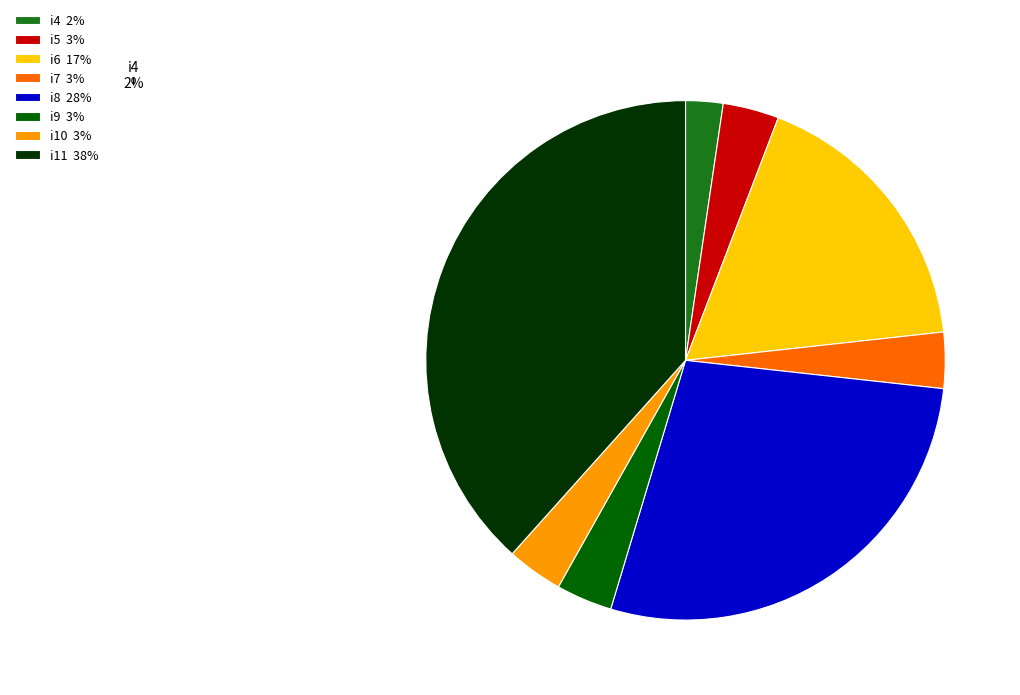

Do i6 17% and i10 3% together represent more than half of the pie?

No